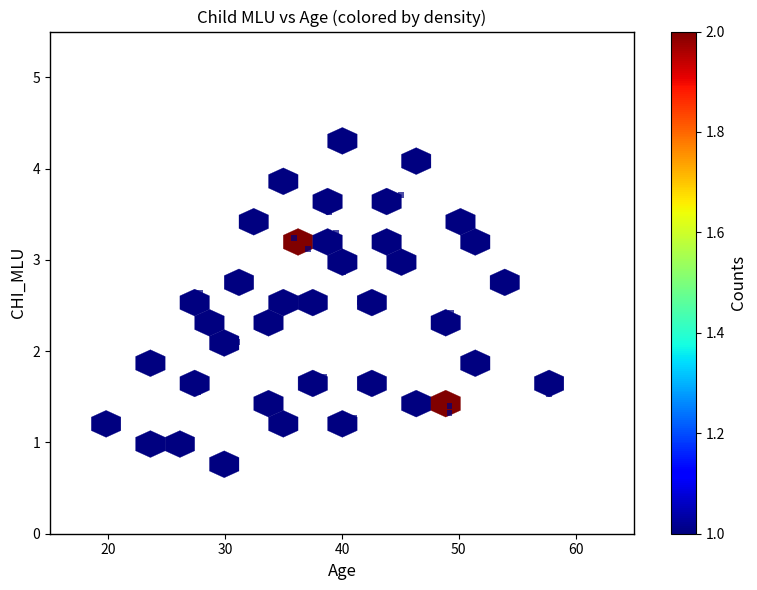

What is the range of Y values (max minus min)?

3.5